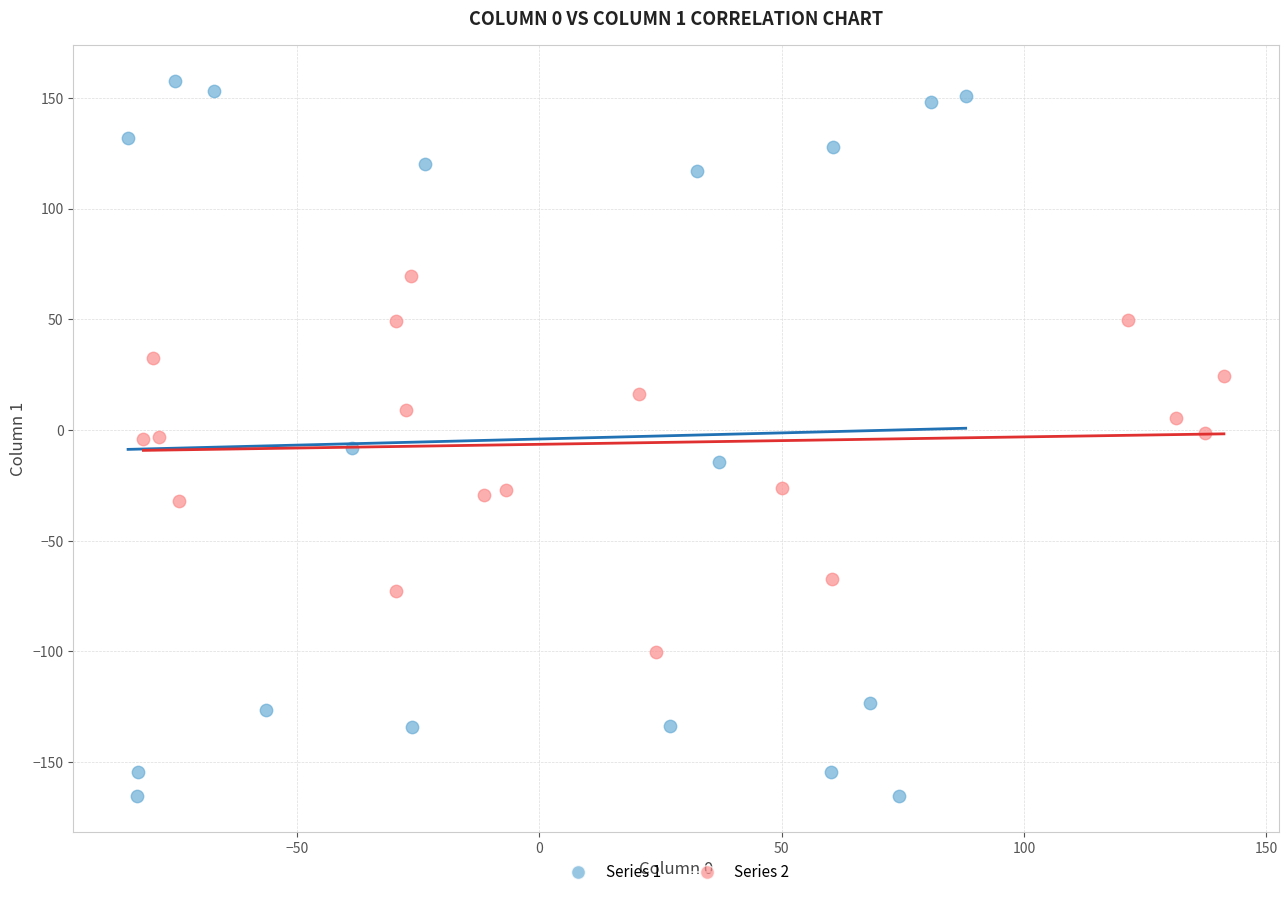

Which series contains the highest Y value?

Series 1